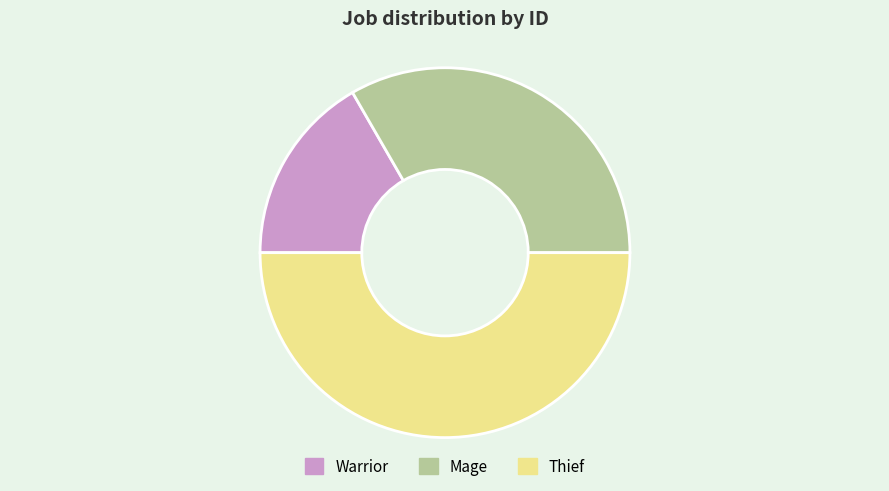

What is the smallest slice in the pie chart?

Warrior